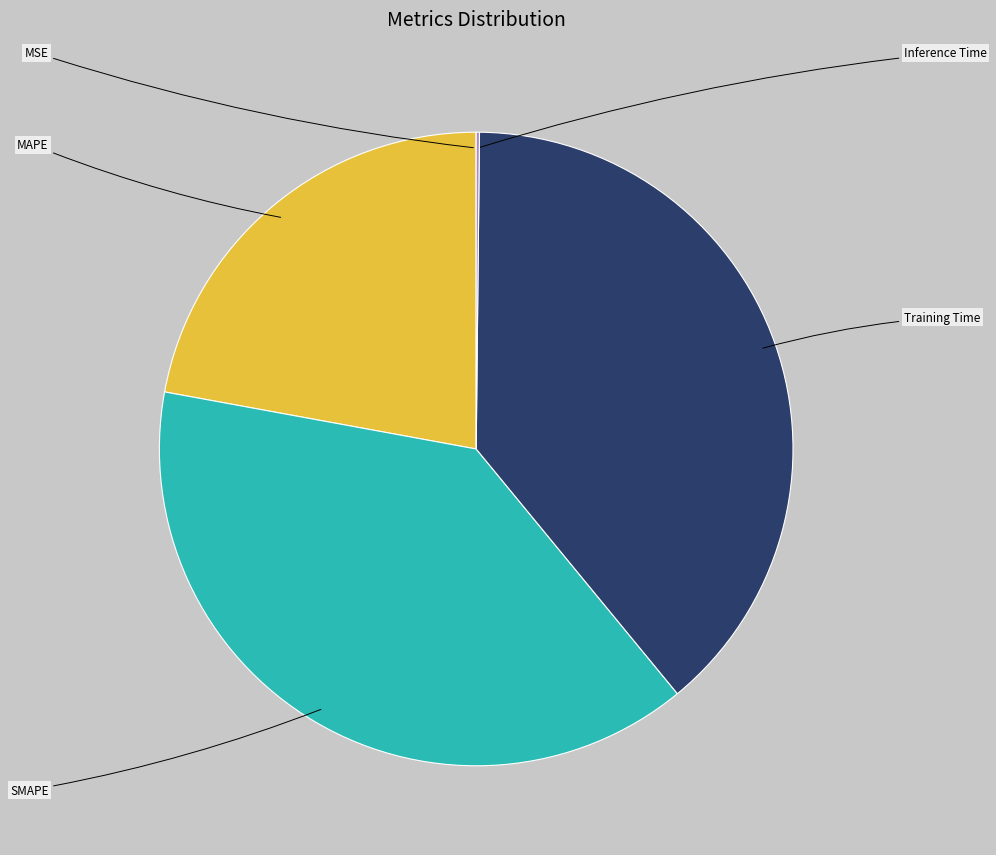

Combined, what portion of the pie is MSE and Inference Time?

0.2%